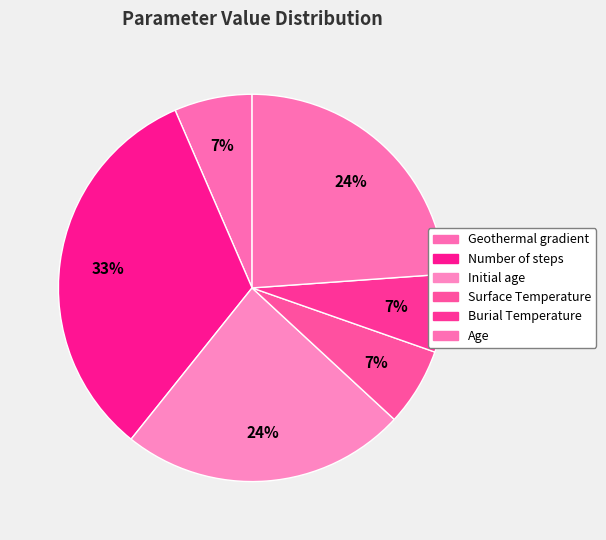

How many slices are in this pie chart?

6